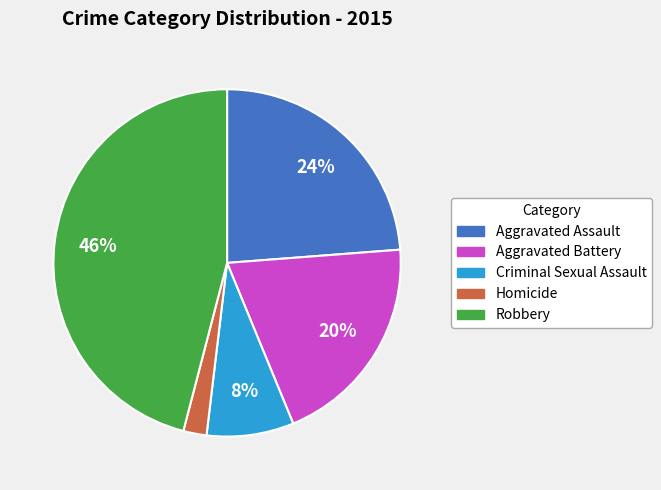

Does Homicide represent more than half of the total?

No